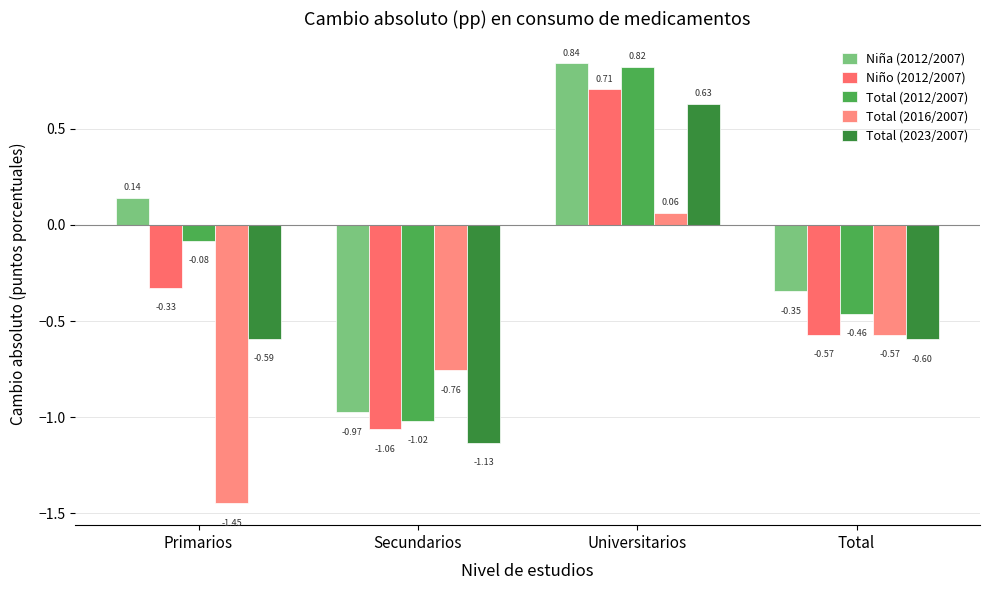

Reading left to right, transcribe all the data shown in this chart.

Niña (2012/2007): Primarios=0.1	Secundarios=-1.0	Universitarios=0.8	Total=-0.3
Niño (2012/2007): Primarios=-0.3	Secundarios=-1.1	Universitarios=0.7	Total=-0.6
Total (2012/2007): Primarios=-0.1	Secundarios=-1.0	Universitarios=0.8	Total=-0.5
Total (2016/2007): Primarios=-1.4	Secundarios=-0.8	Universitarios=0.1	Total=-0.6
Total (2023/2007): Primarios=-0.6	Secundarios=-1.1	Universitarios=0.6	Total=-0.6